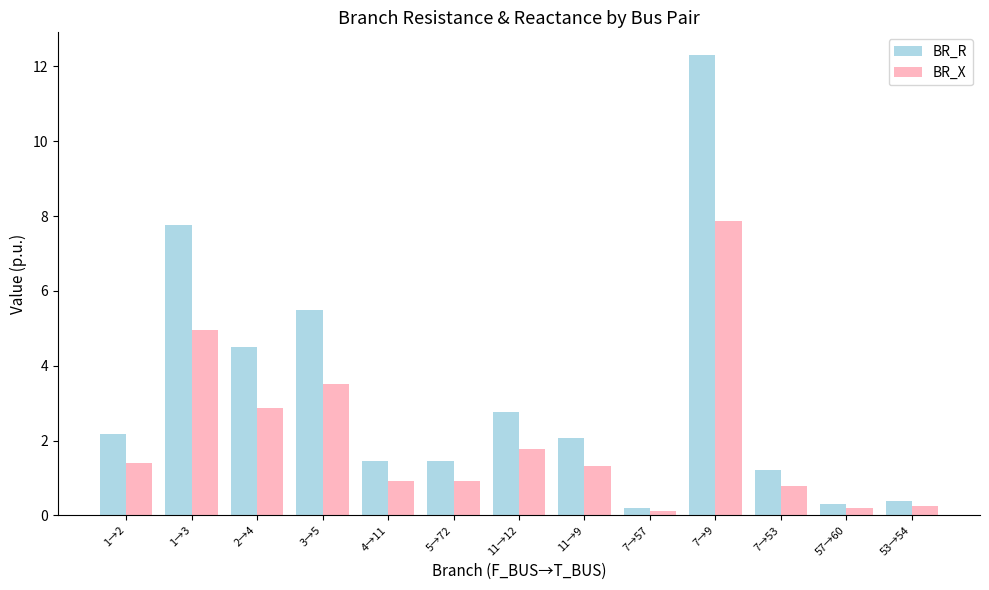

What is the difference between the maximum and minimum values in the BR_X series?

7.7